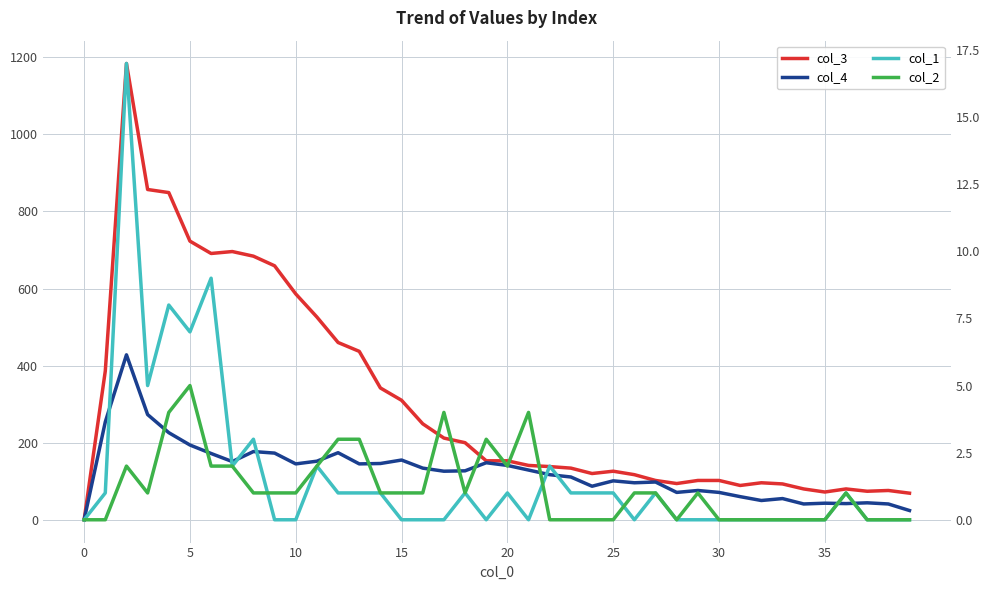

Rank the series at 16 from highest to lowest value.

col_3, col_4, col_2, col_1